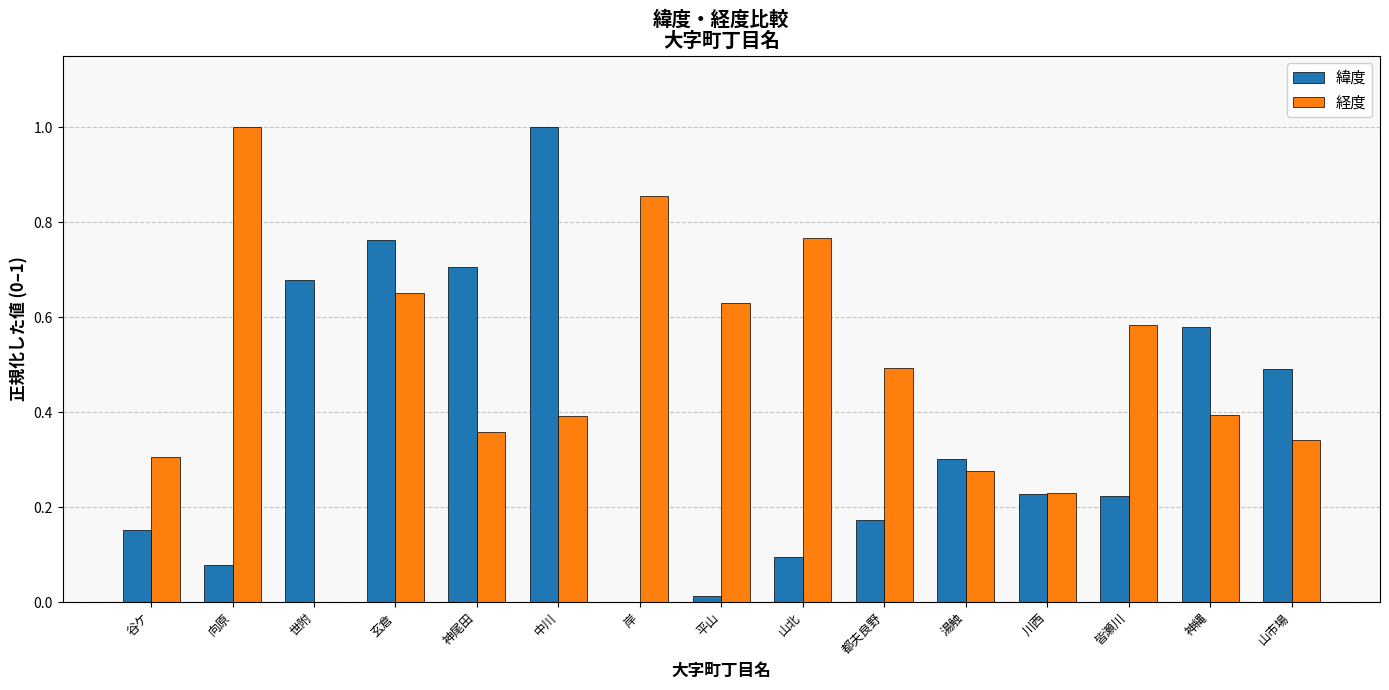

Which series changed the most between 中川 and 都夫良野?

緯度